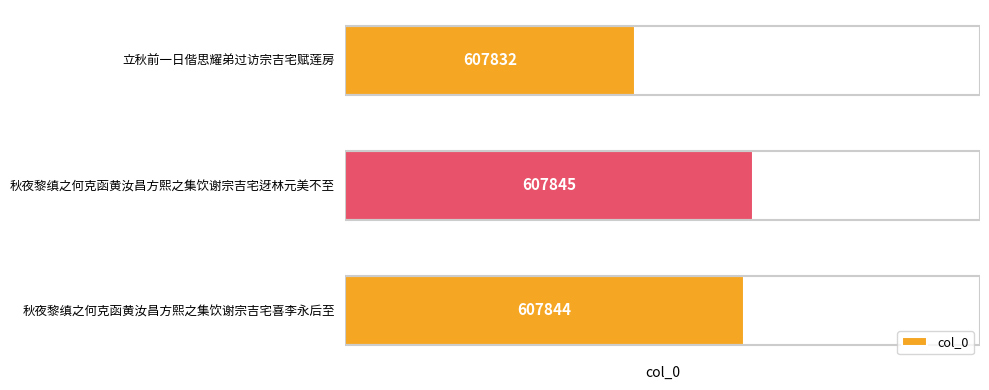

What is the approximate value at 立秋前一日偕思耀弟过访宗吉宅赋莲房, to the nearest 5?

607830